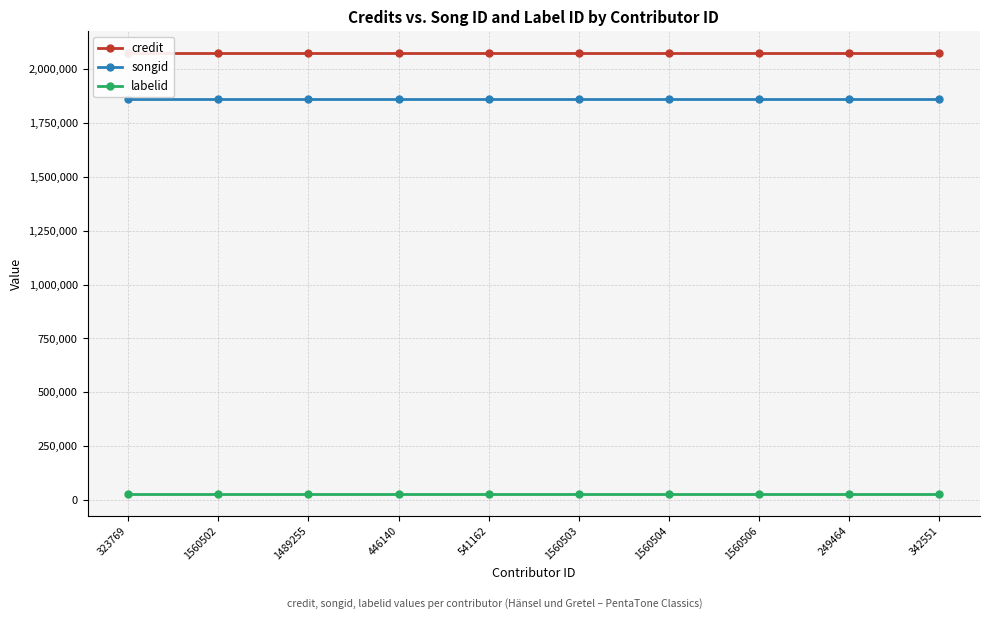

Reading left to right, list all the values displayed in this chart.

credit: 323769=2073493	1560502=2073493	1489255=2073493	446140=2073493	541162=2073493	1560503=2073493	1560504=2073493	1560506=2073493	249464=2073493	342551=2073493
songid: 323769=1859175	1560502=1859175	1489255=1859175	446140=1859175	541162=1859175	1560503=1859175	1560504=1859175	1560506=1859175	249464=1859175	342551=1859175
labelid: 323769=29023	1560502=29023	1489255=29023	446140=29023	541162=29023	1560503=29023	1560504=29023	1560506=29023	249464=29023	342551=29023